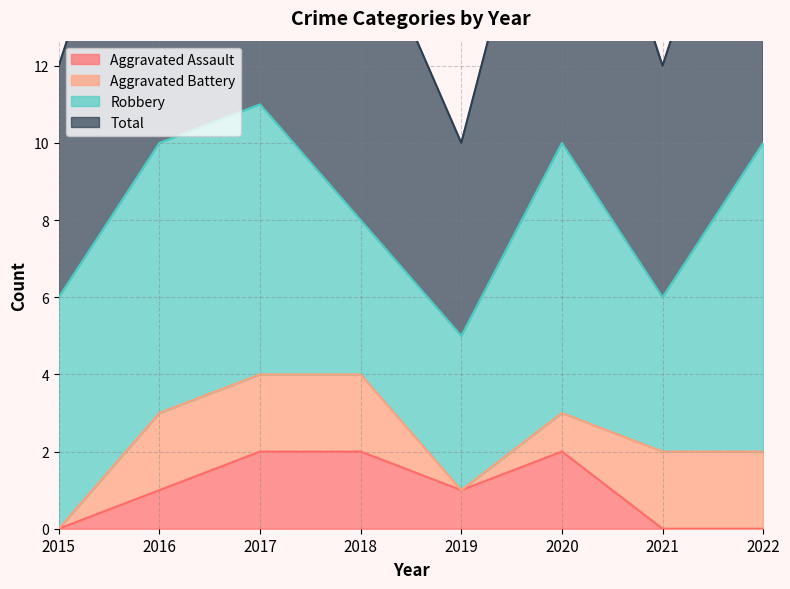

In Aggravated Assault, how many points are lower than both neighbors (excluding endpoints)?

1